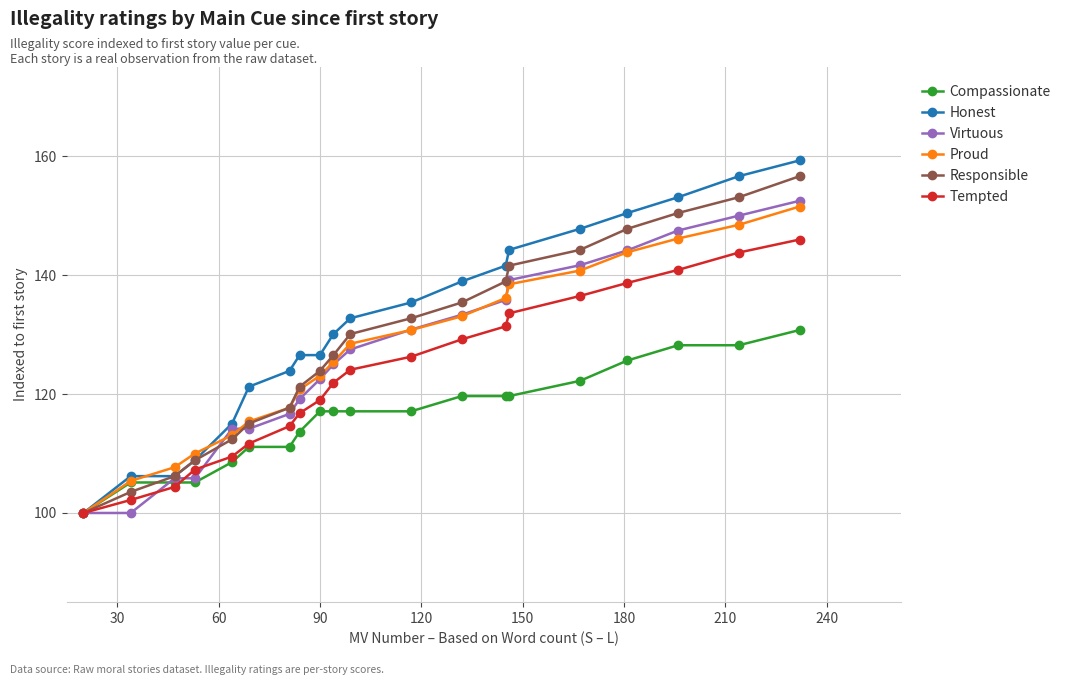

What is the minimum value shown in the chart?

100.0